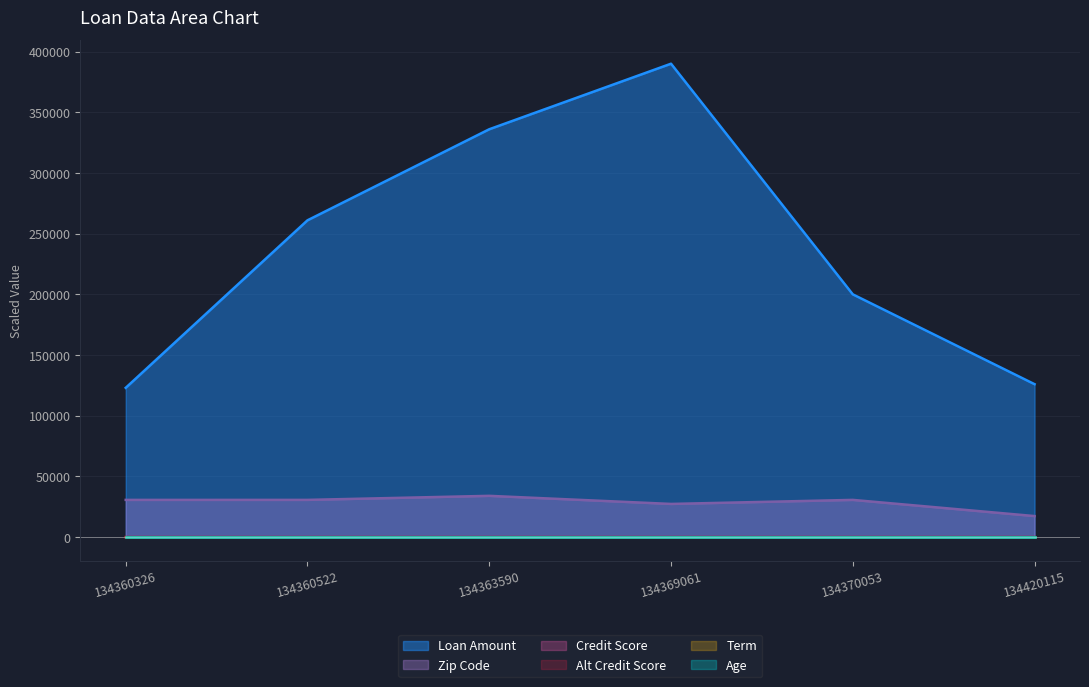

What is the difference between the highest and lowest values at 134360326?

123000.0